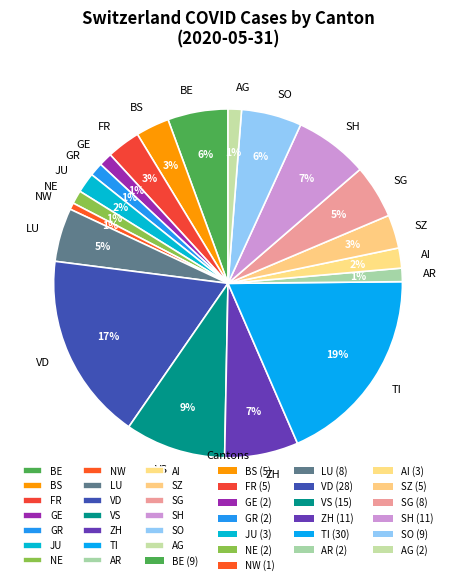

Does any single category account for the majority?

No